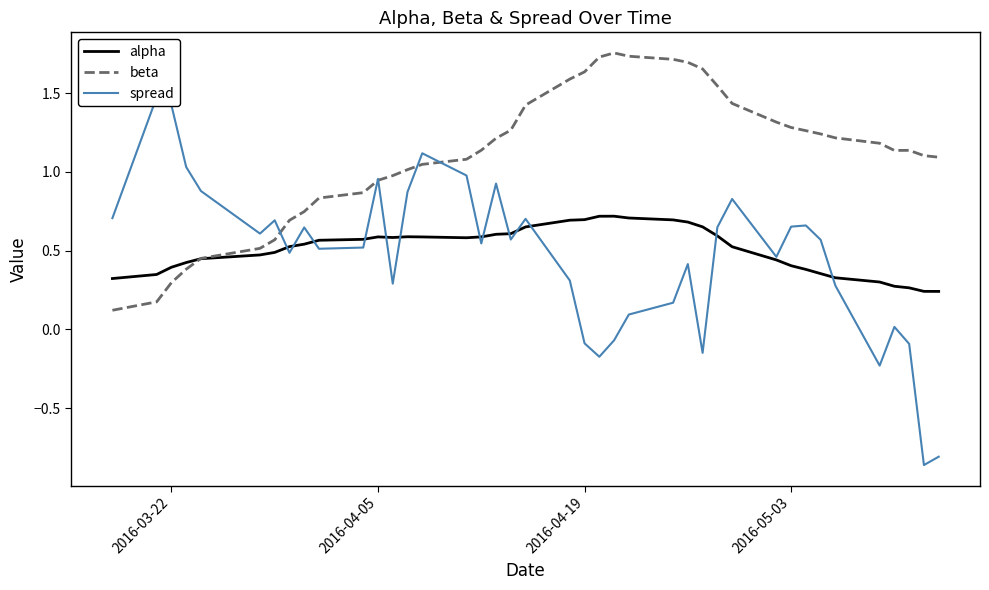

Reading right to left, extract all data points from this chart.

alpha: 0.2	0.2	0.3	0.3	0.3	0.3	0.4	0.4	0.4	0.4	0.5	0.6	0.7	0.7	0.7	0.7	0.7	0.7	0.7	0.7	0.7	0.6	0.6	0.6	0.6	0.6	0.6	0.6	0.6	0.6	0.6	0.5	0.5	0.5	0.5	0.4	0.4	0.4	0.3	0.3
beta: 1.1	1.1	1.1	1.1	1.2	1.2	1.2	1.3	1.3	1.3	1.4	1.5	1.7	1.7	1.7	1.7	1.8	1.7	1.6	1.6	1.4	1.3	1.2	1.1	1.1	1.0	1.0	1.0	0.9	0.9	0.8	0.7	0.7	0.6	0.5	0.5	0.4	0.3	0.2	0.1
spread: -0.8	-0.9	-0.1	0.0	-0.2	0.3	0.6	0.7	0.7	0.5	0.8	0.6	-0.1	0.4	0.2	0.1	-0.1	-0.2	-0.1	0.3	0.7	0.6	0.9	0.5	1.0	1.1	0.9	0.3	1.0	0.5	0.5	0.6	0.5	0.7	0.6	0.9	1.0	1.4	1.5	0.7